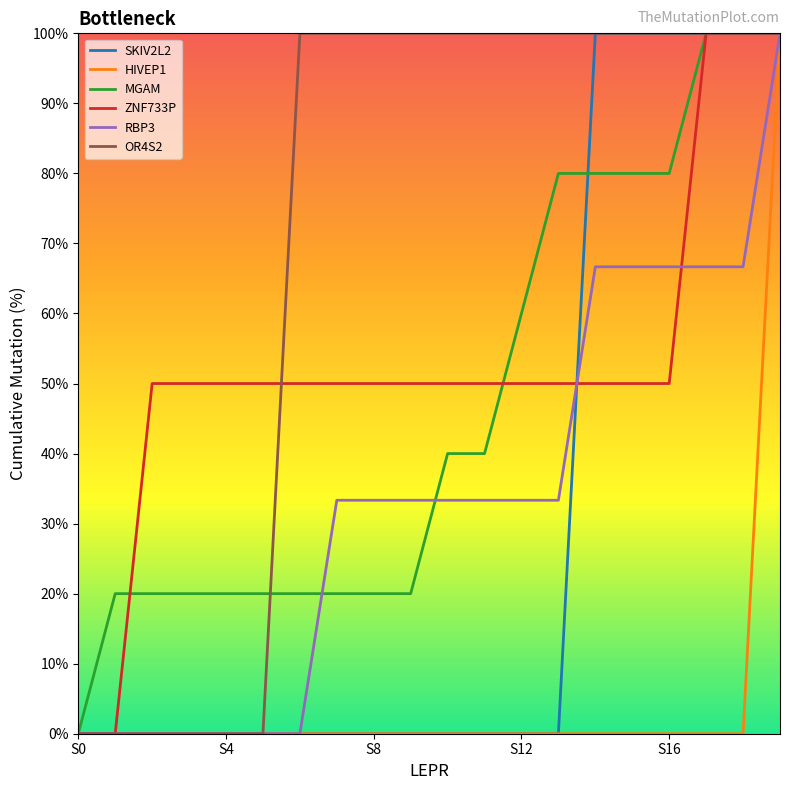

What is the greatest value displayed?

100.0